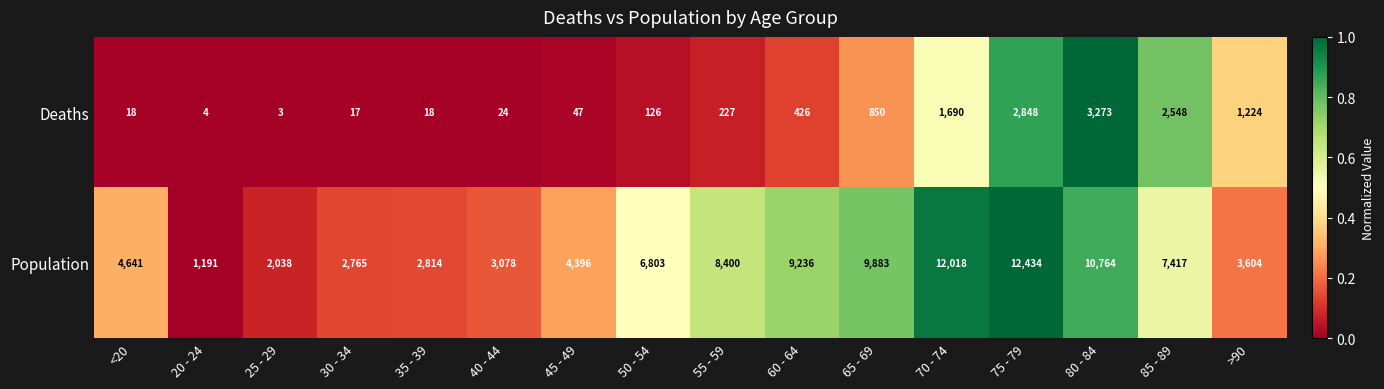

Which series has the largest total across all categories?

Population